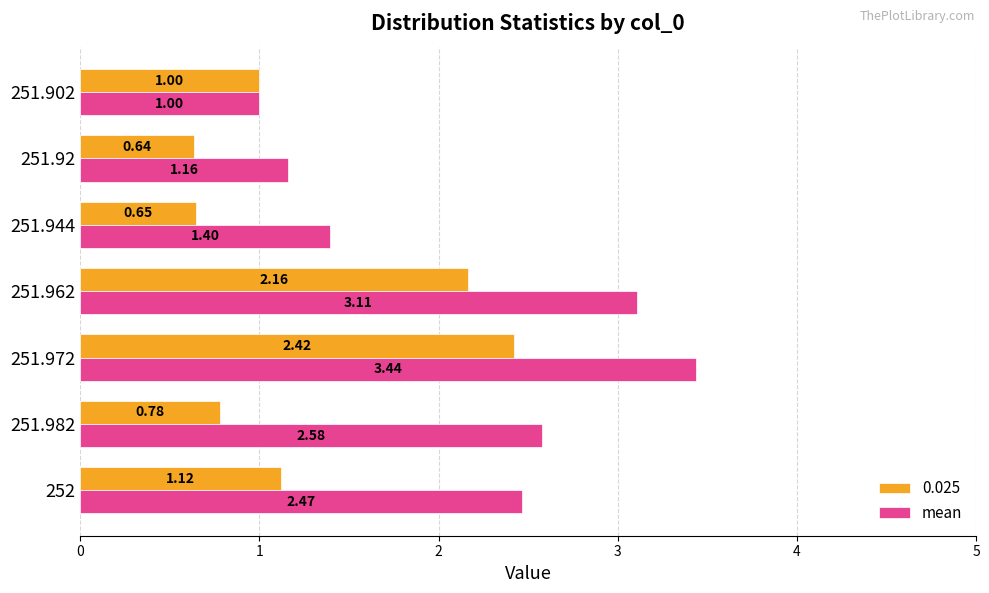

What is the difference between the highest and lowest values at 251.92?

0.5